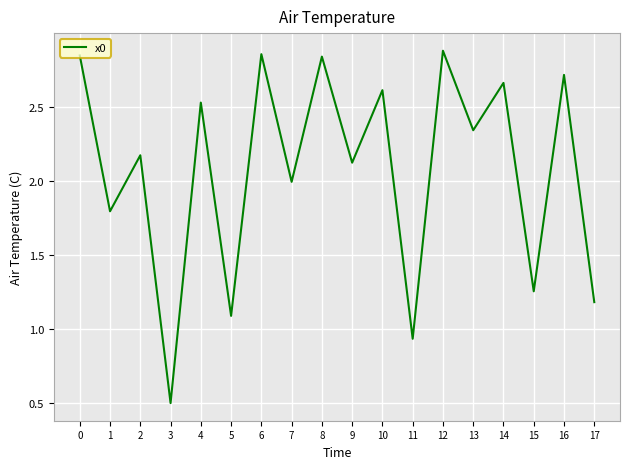

What is the smallest value displayed?

0.5